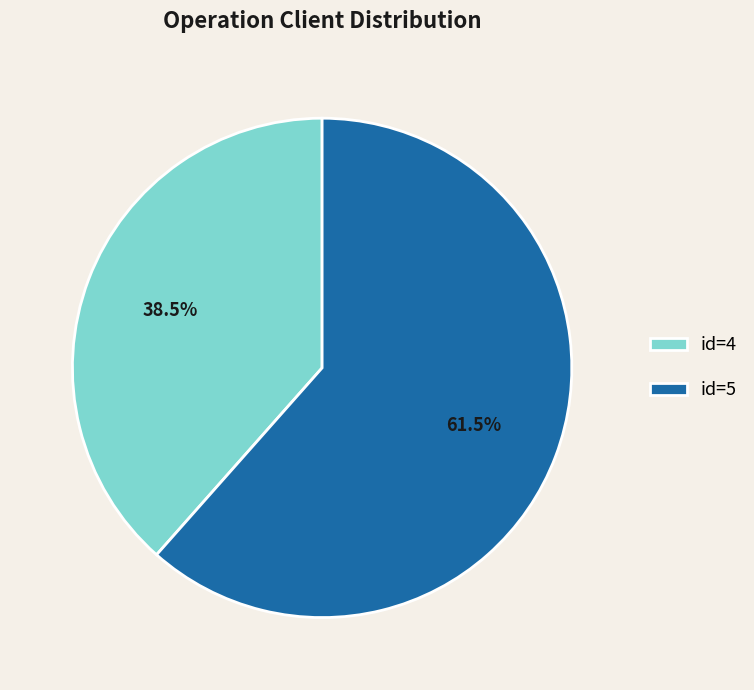

Rank the categories by value from highest to lowest.

id=5, id=4